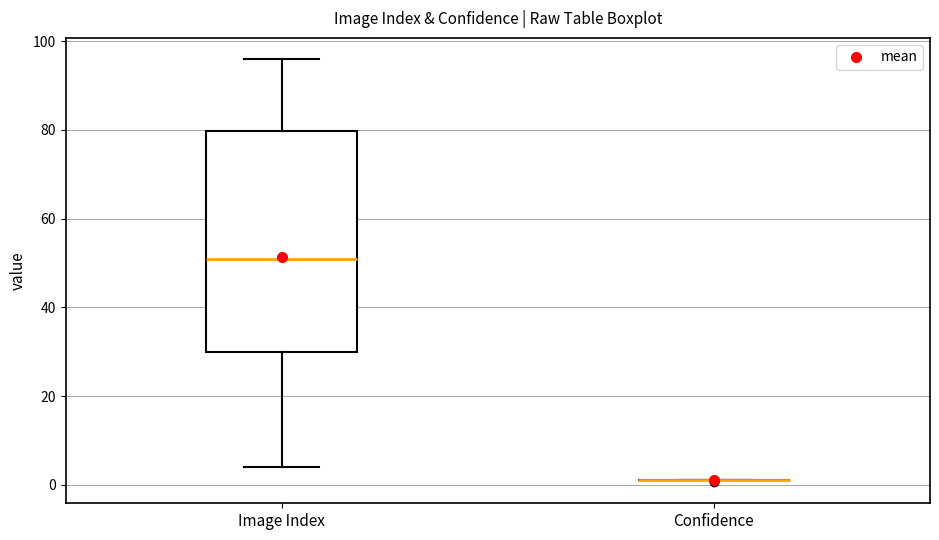

Where is the upper edge of the box for Image Index on the y-axis? The values are not printed on the chart, so give them approximately, as read against the axis.

80